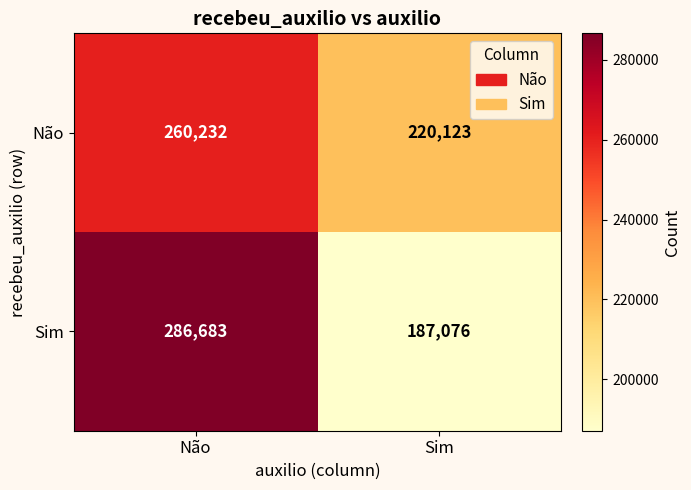

What is the spread (max minus min) of values at Não?

26451